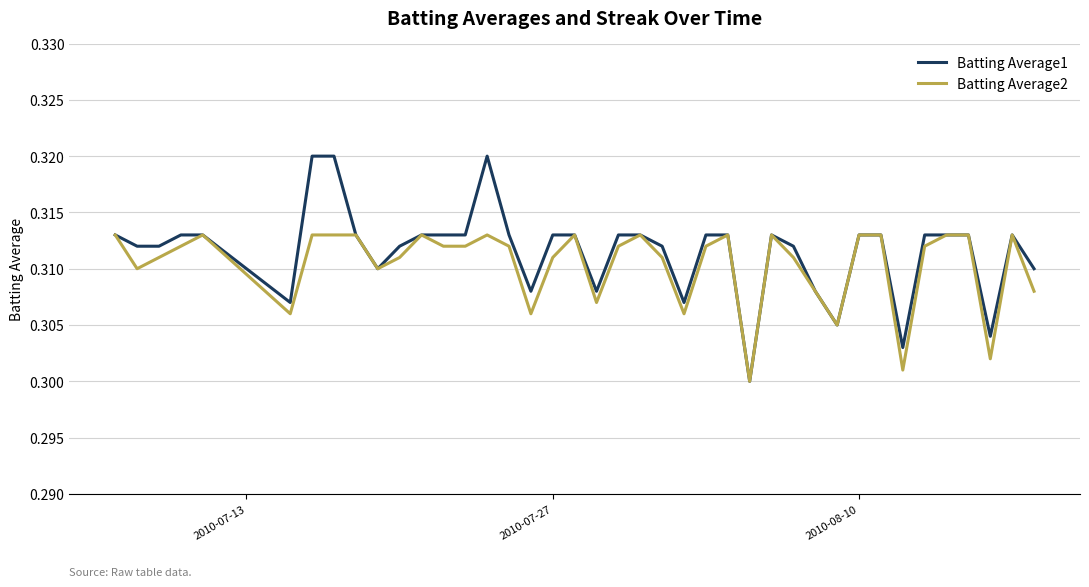

List the series in order of their peak value, highest first.

Batting Average1, Batting Average2